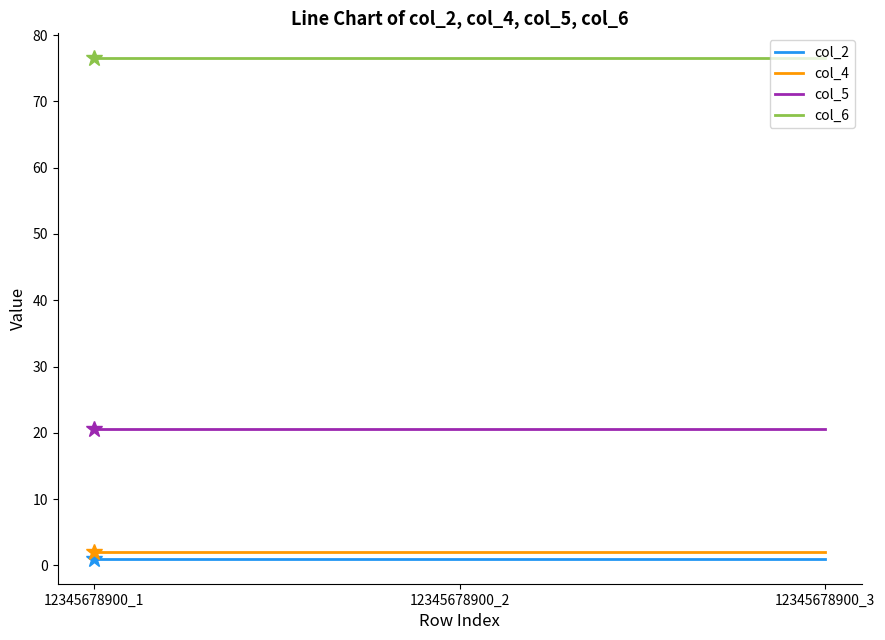

List the series in order of their peak value, highest first.

col_6, col_5, col_4, col_2